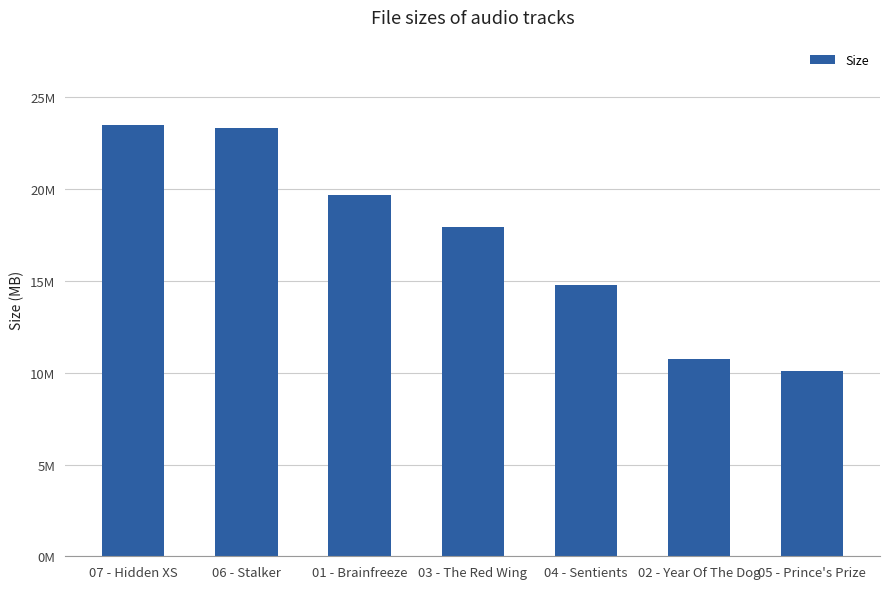

Are the bars horizontal?

No